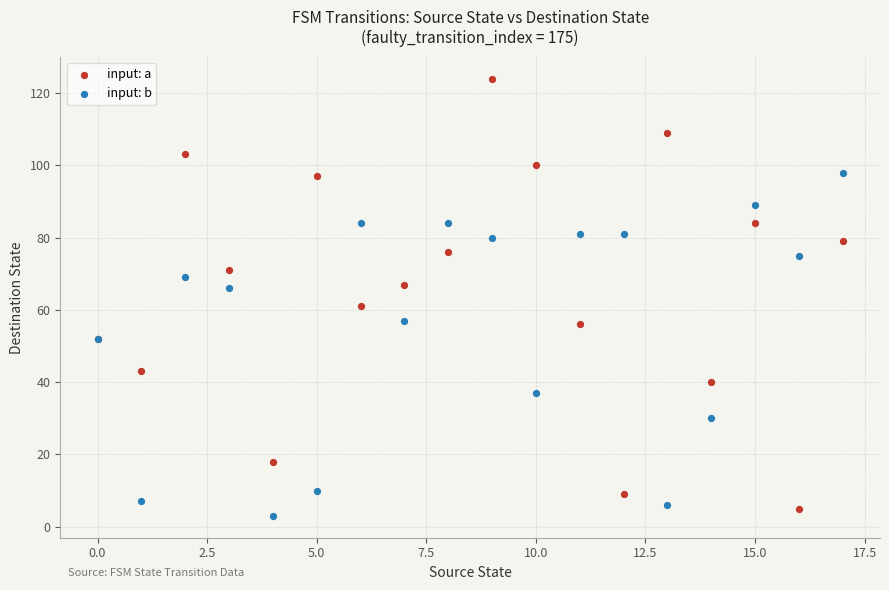

Which series reaches the maximum Y coordinate?

input: a